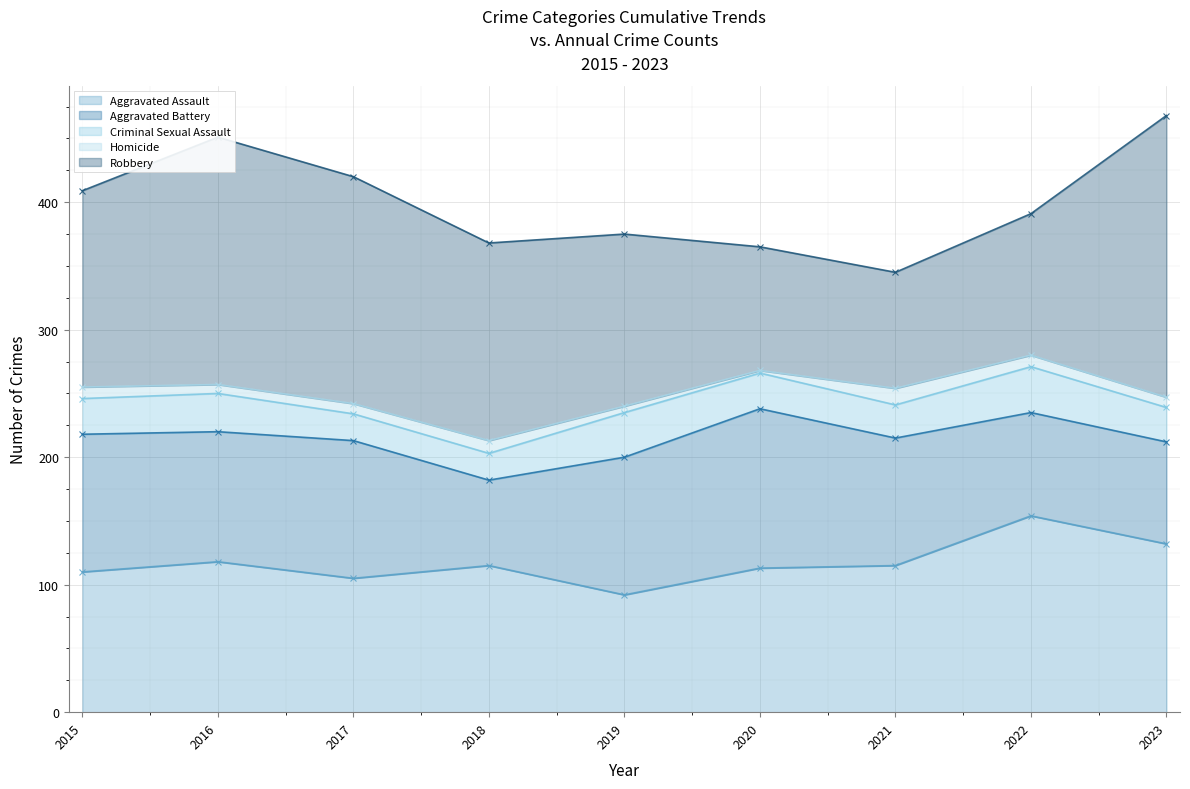

What is the difference between the highest and lowest values at 2020?

123